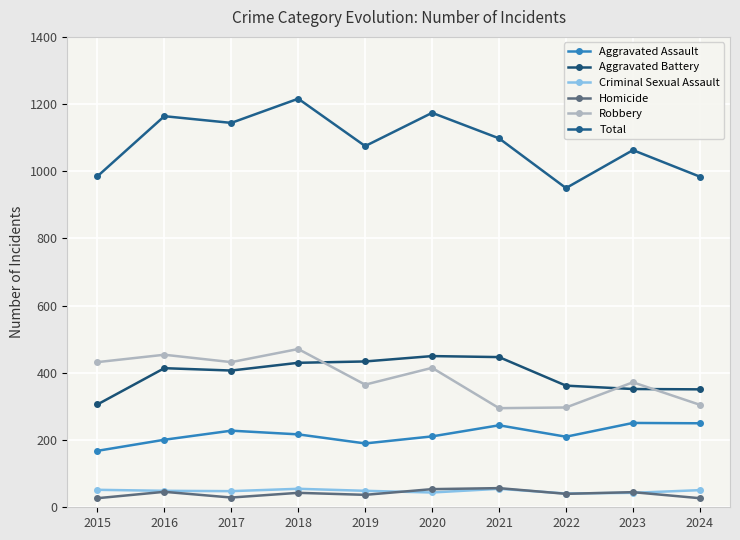

Rank the series at 2017 from lowest to highest value.

Homicide, Criminal Sexual Assault, Aggravated Assault, Aggravated Battery, Robbery, Total